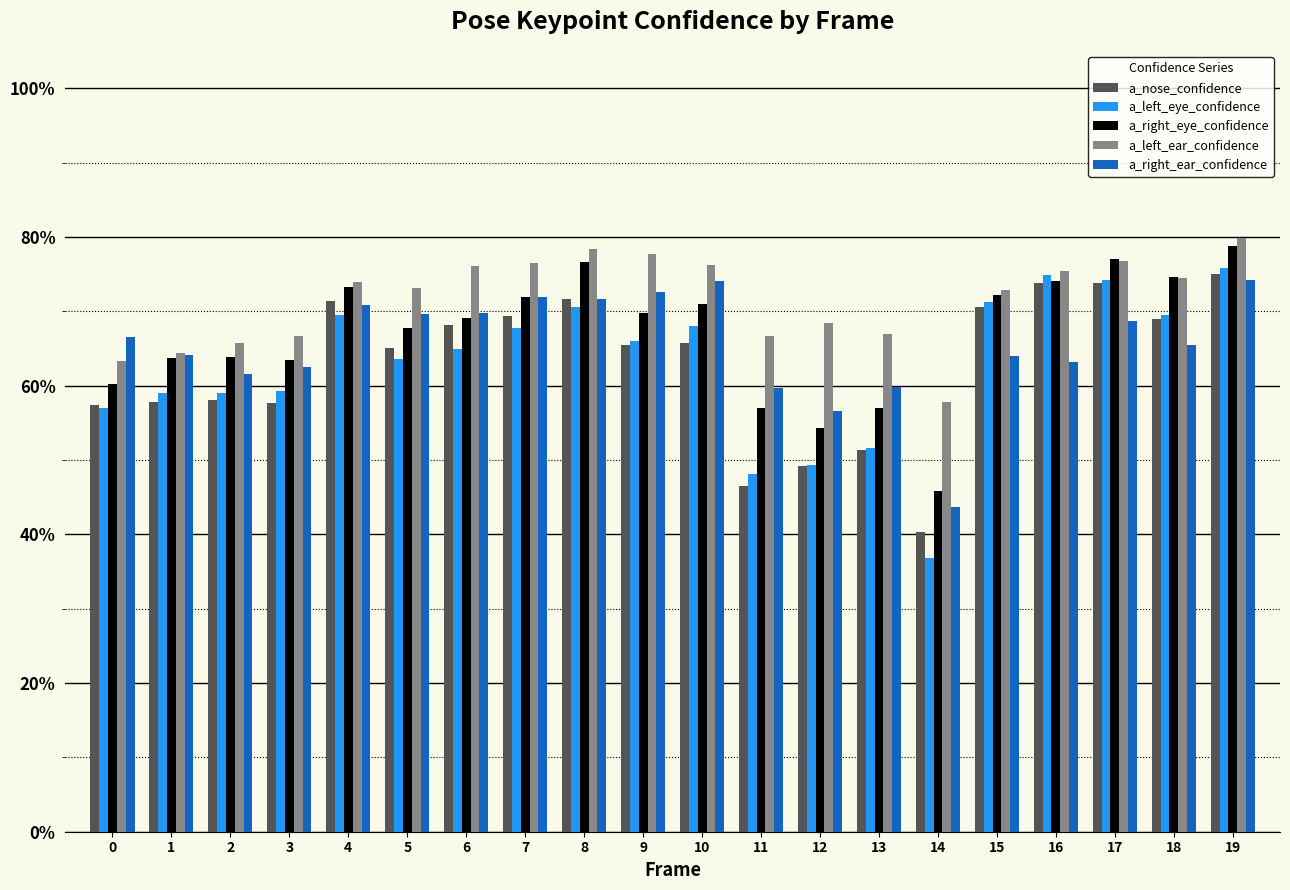

Does the chart contain any negative values?

No